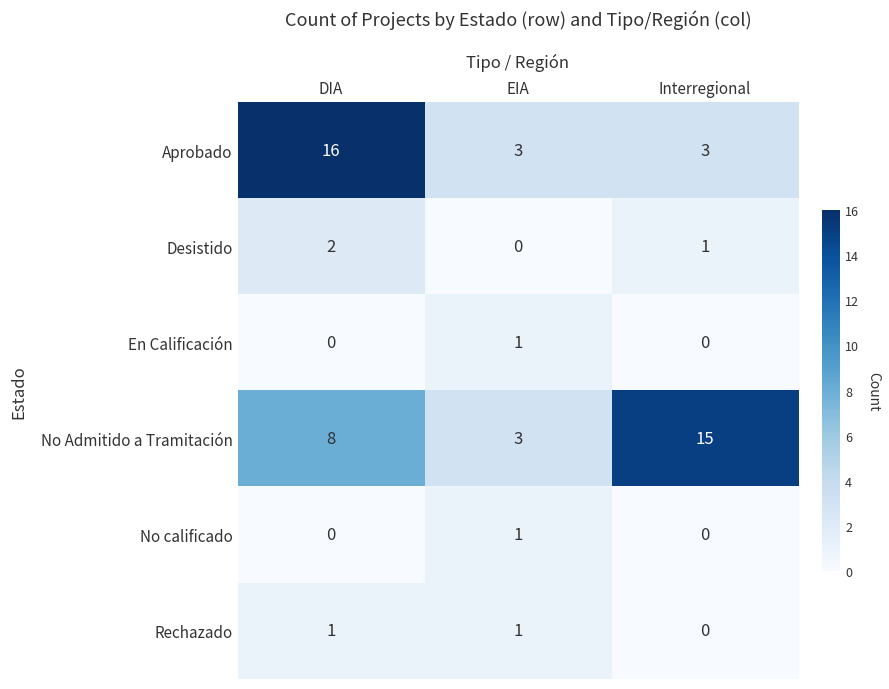

How many series are shown in this chart?

6